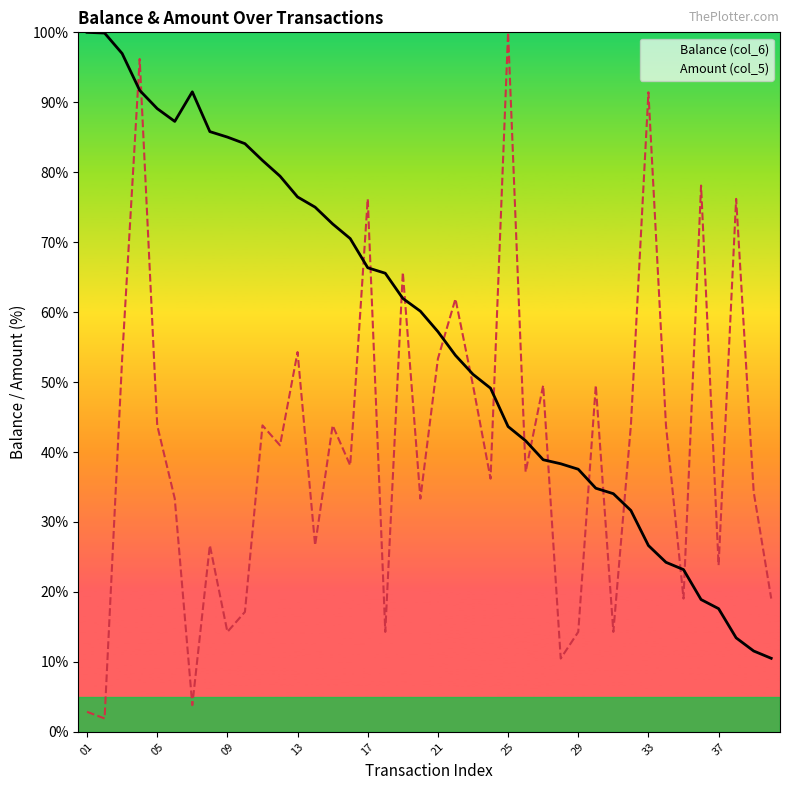

How many intersections are there between Balance (col_6) and Amount (col_5)?

17